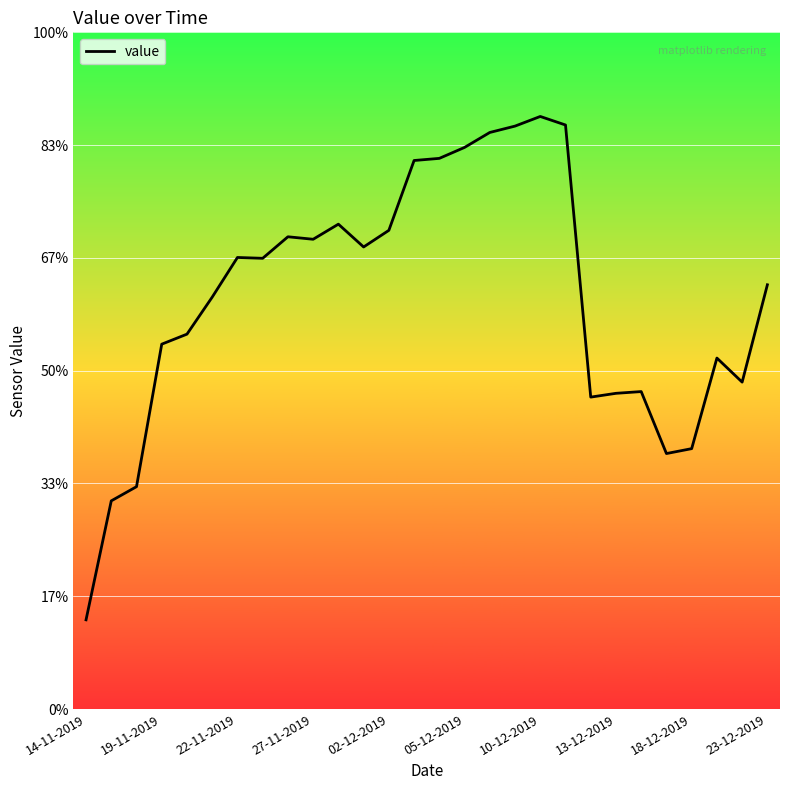

Which category has the highest value across all series?

10-12-2019